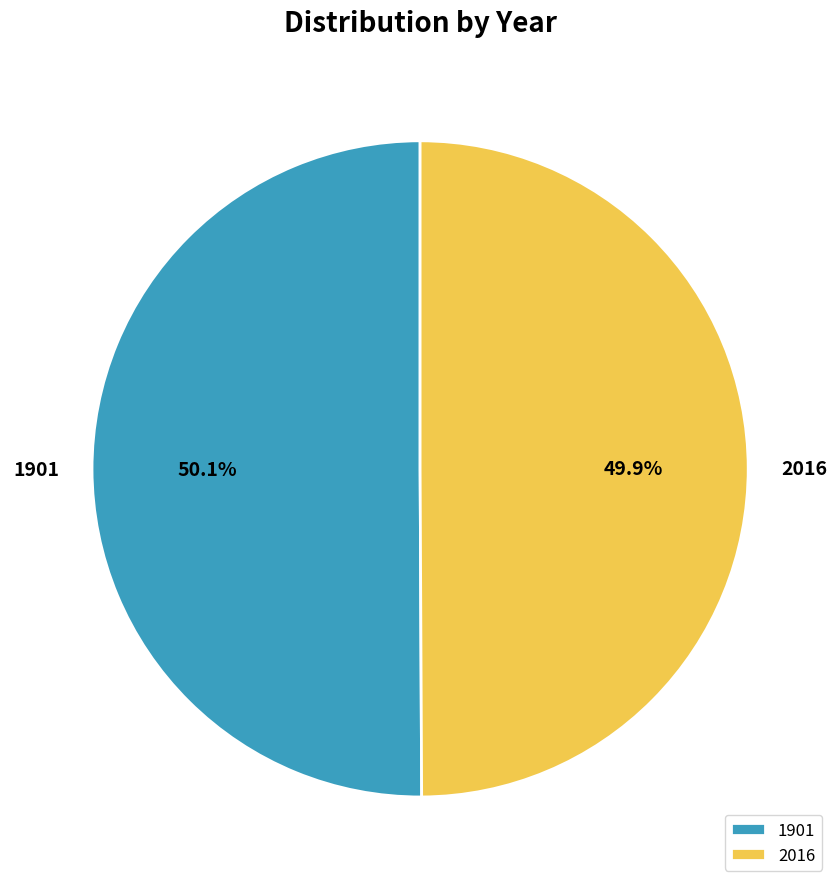

Count the number of slices in the pie.

2